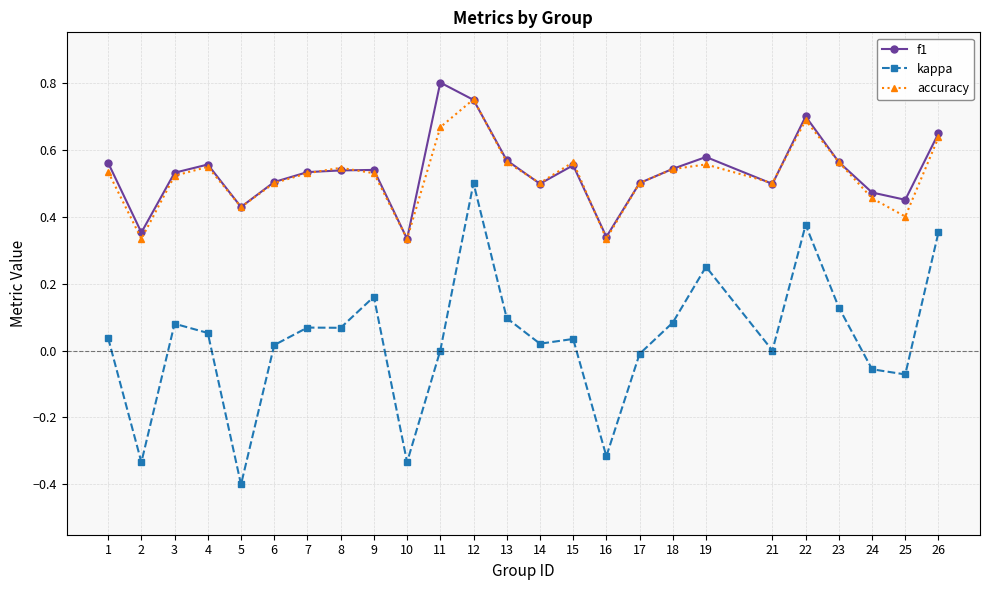

How many accuracy values are between 0 and 1?

25